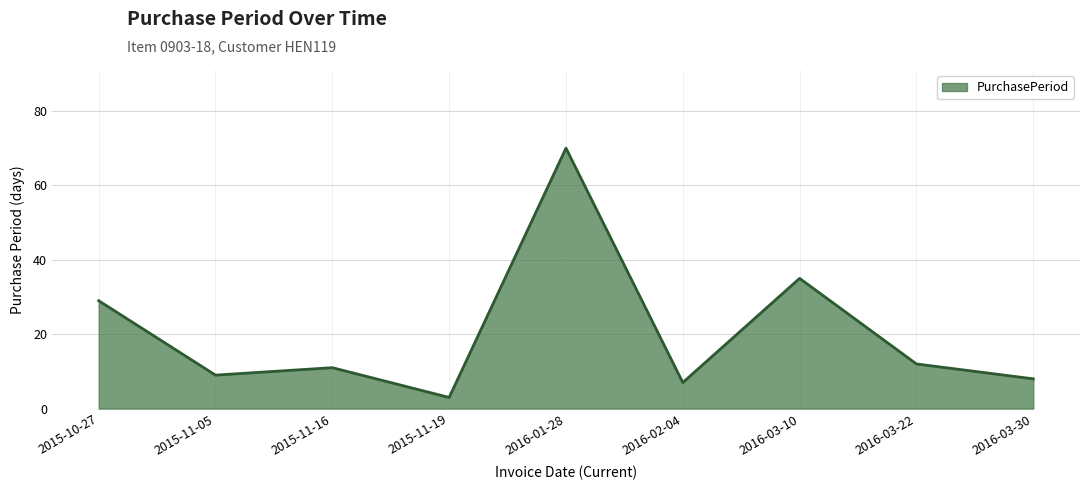

What is the difference between the values at 2015-11-16 and 2015-11-05?

2